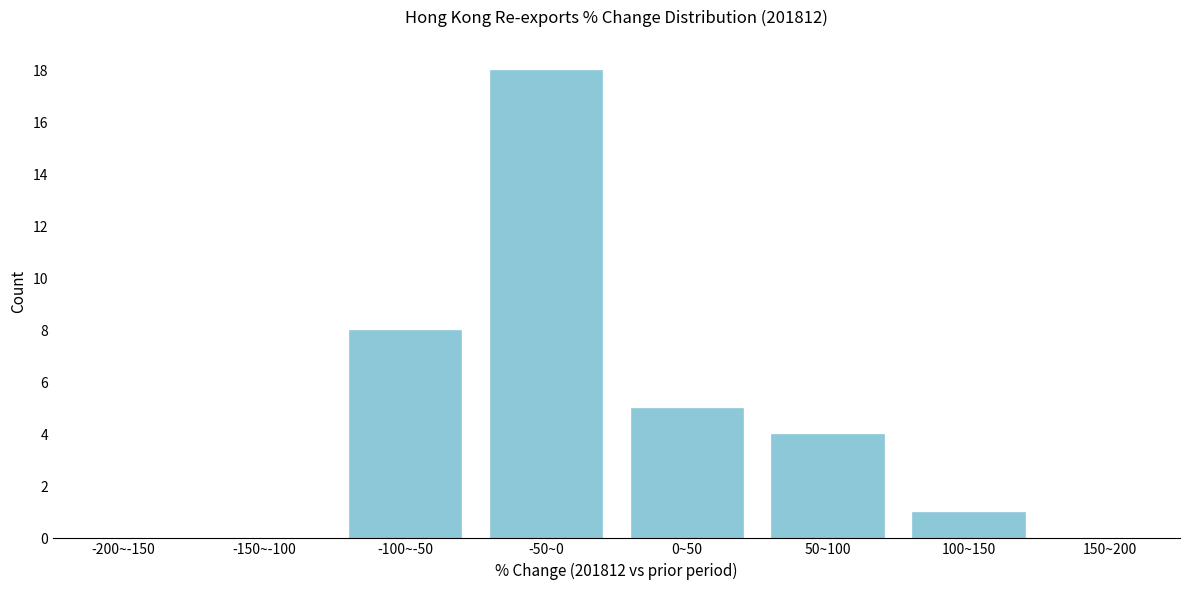

Reading left to right, what are all the values shown in this chart?

-200~-150=0	-150~-100=0	-100~-50=8	-50~0=18	0~50=5	50~100=4	100~150=1	150~200=0